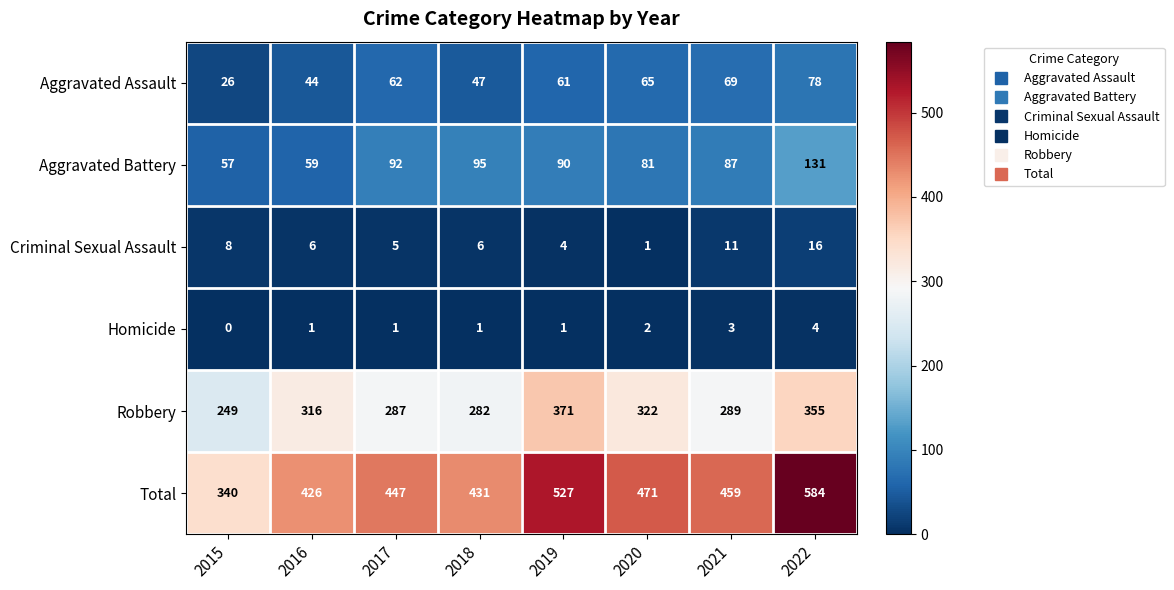

What is the sum of the Total values at 2021 and 2022?

1043